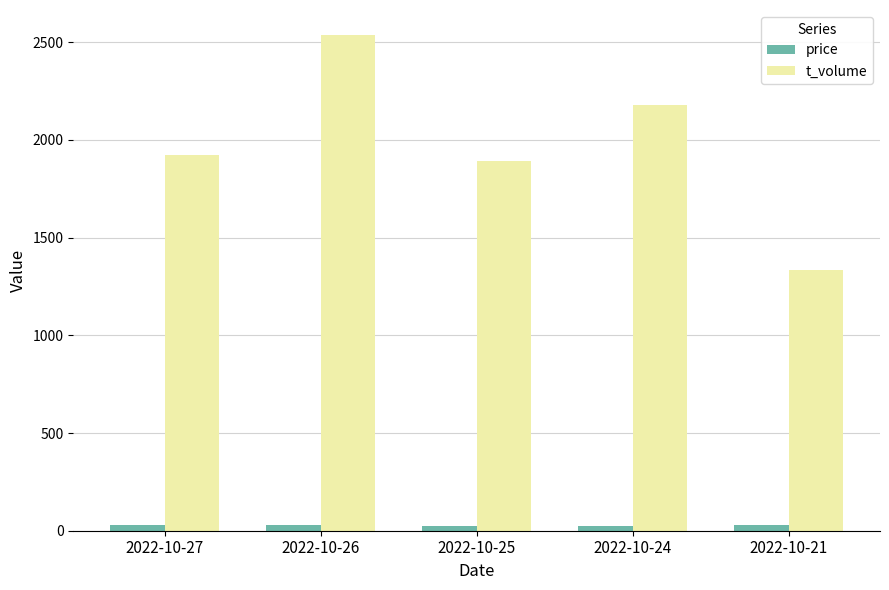

Is the value of t_volume at 2022-10-25 greater than the value of price at 2022-10-27?

Yes